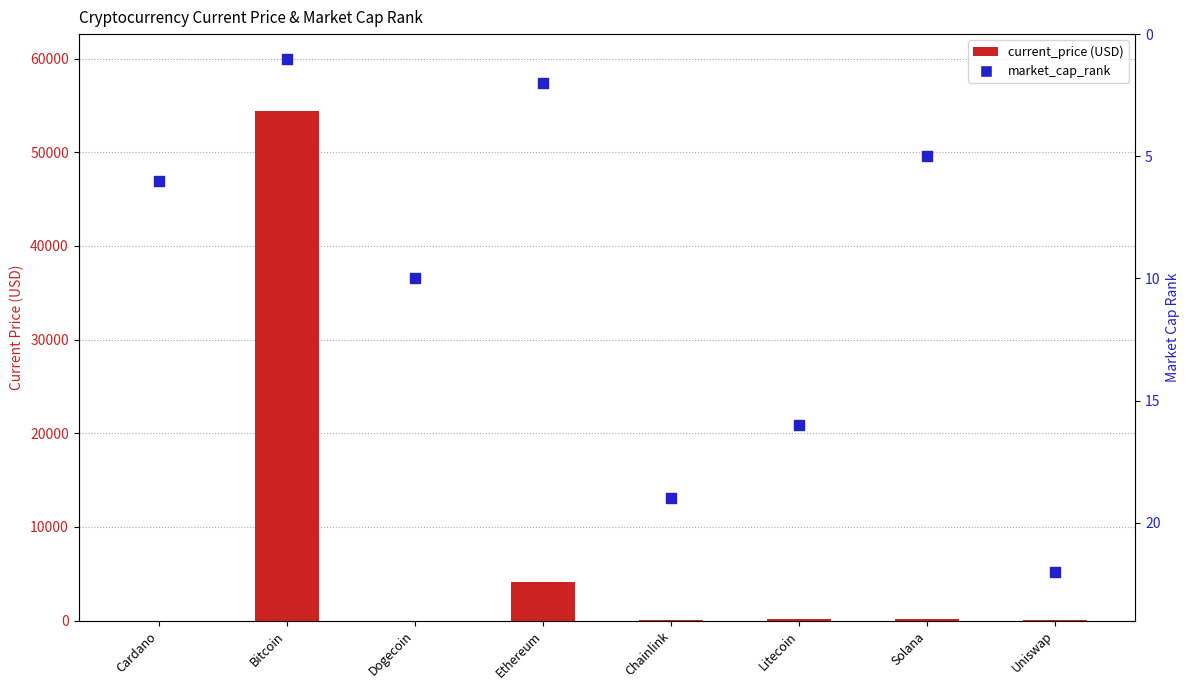

What is the total value across all series at Cardano?

7.6